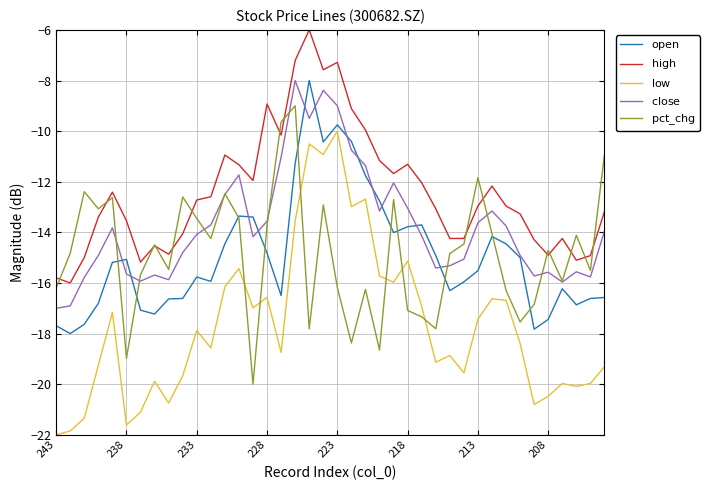

What is the sum of all $\mathrm{low}$ values?

-706.7